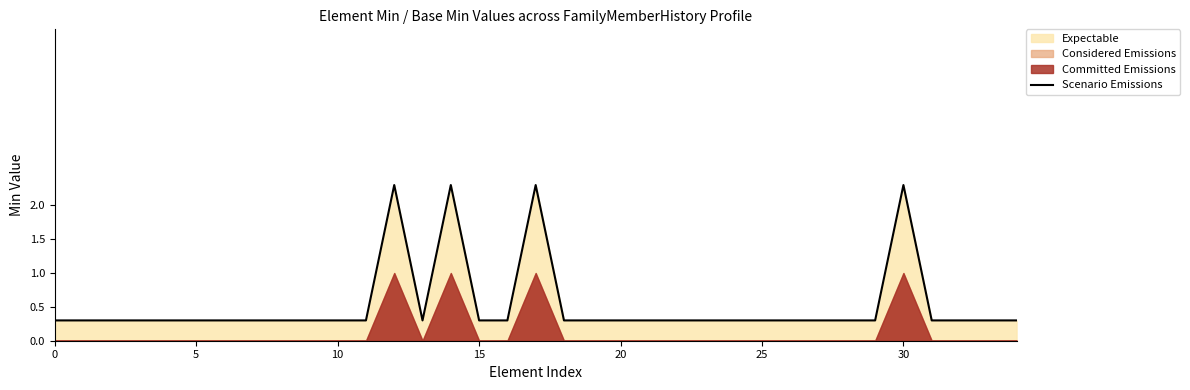

True or false: the data shows 0.2 at 13.

False